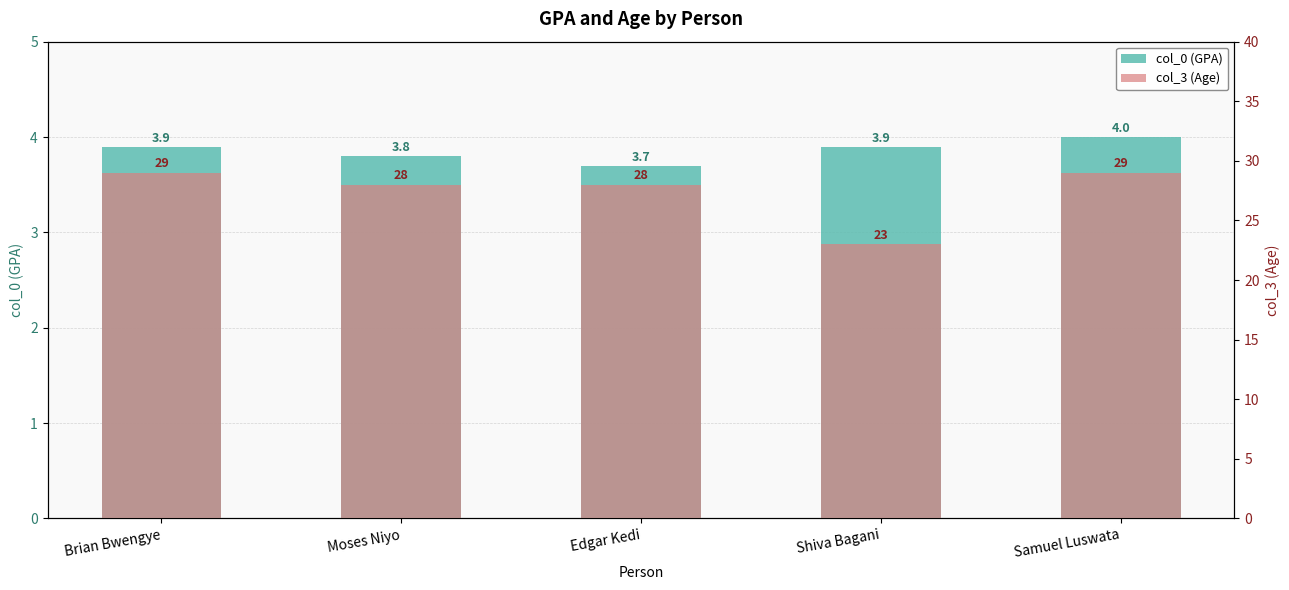

What are all the series names shown in the legend?

col_0 (GPA), col_3 (Age)